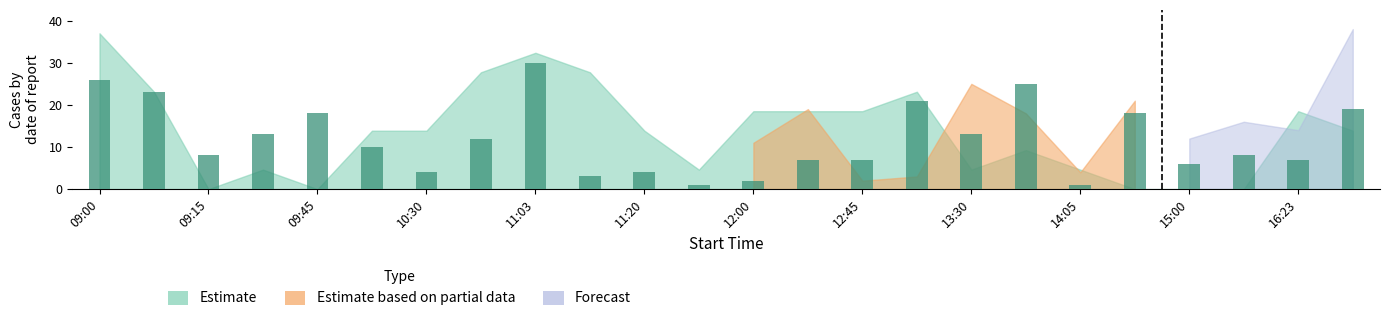

What is the label of the 24th bar from the right?

09:00